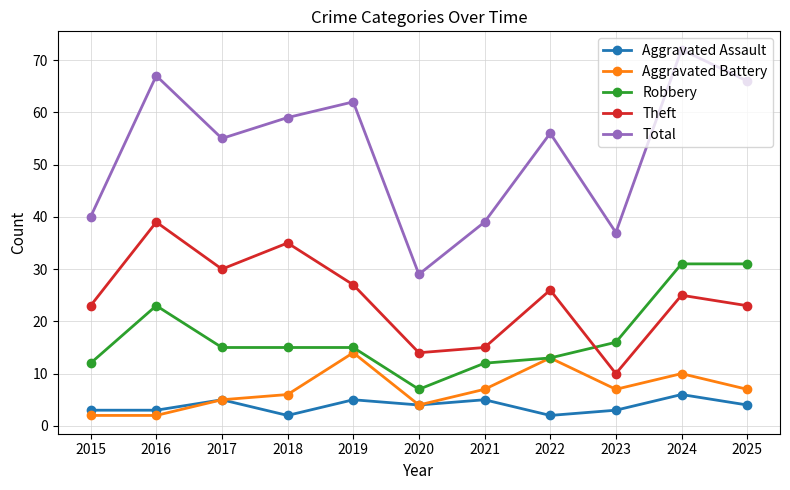

Is the value of Aggravated Battery at 2018 greater than the value of Total at 2021?

No